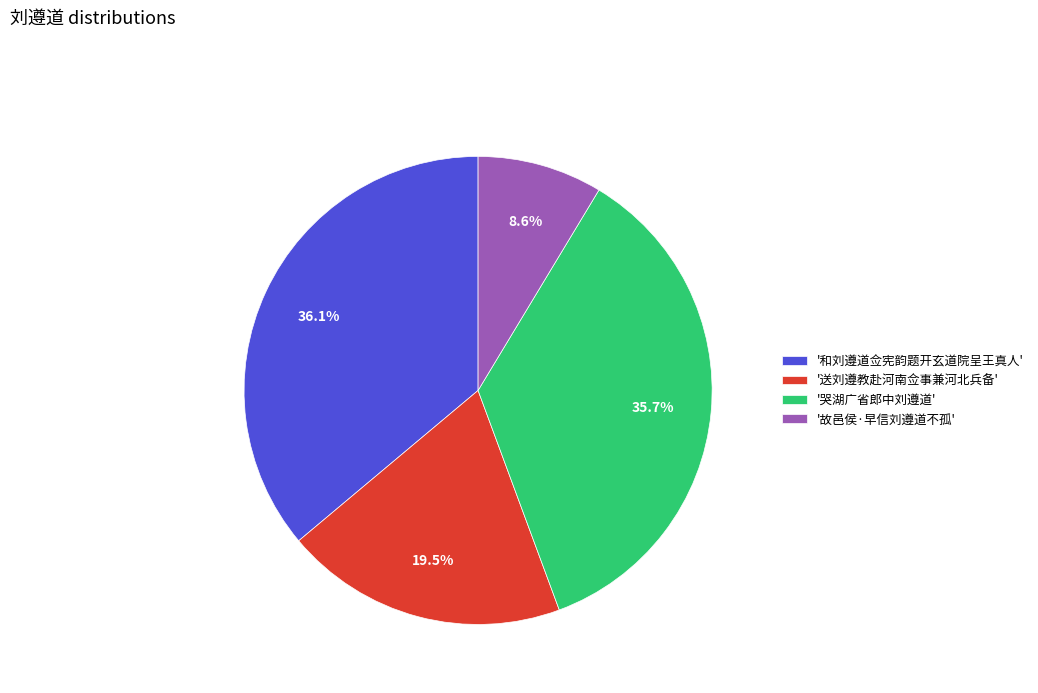

Is there any slice that represents more than half of the pie?

No